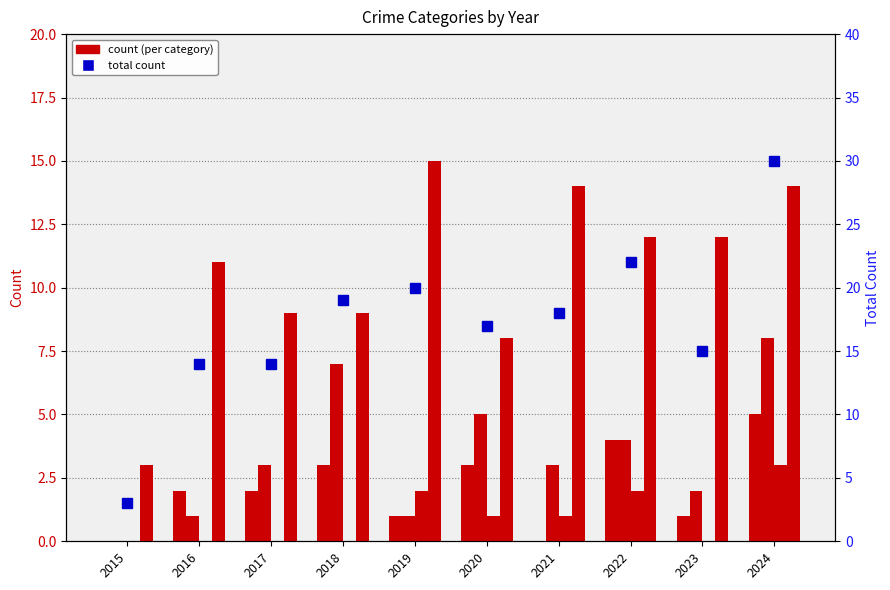

What is the average value of the Criminal Sexual Assault series?

1